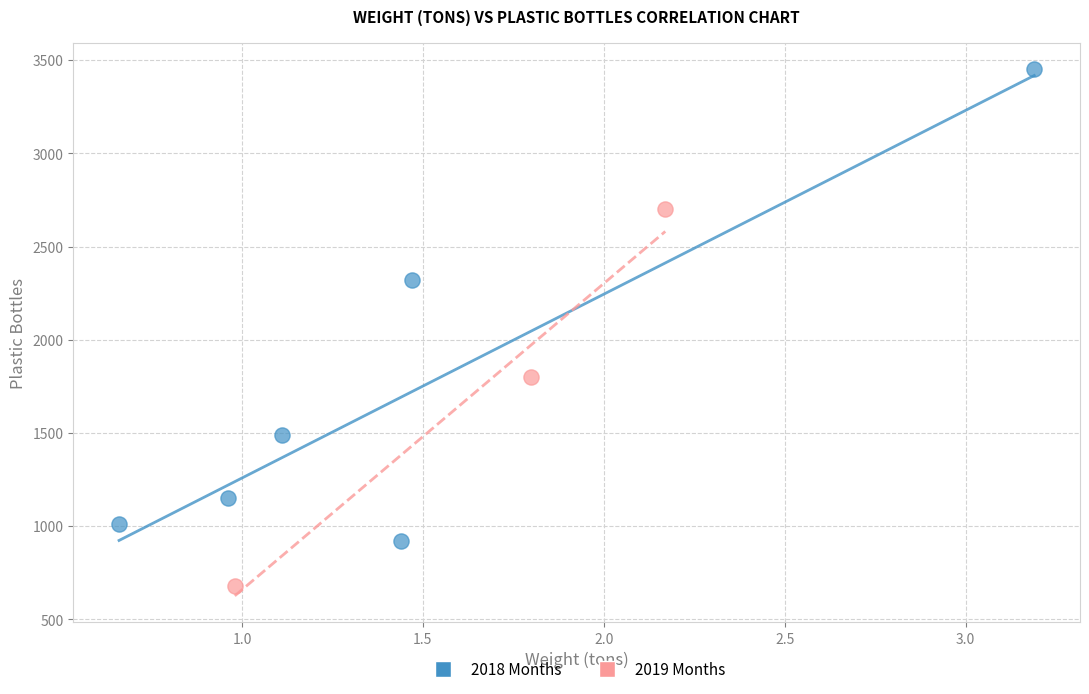

Which series contains the lowest Y value?

2019 Months